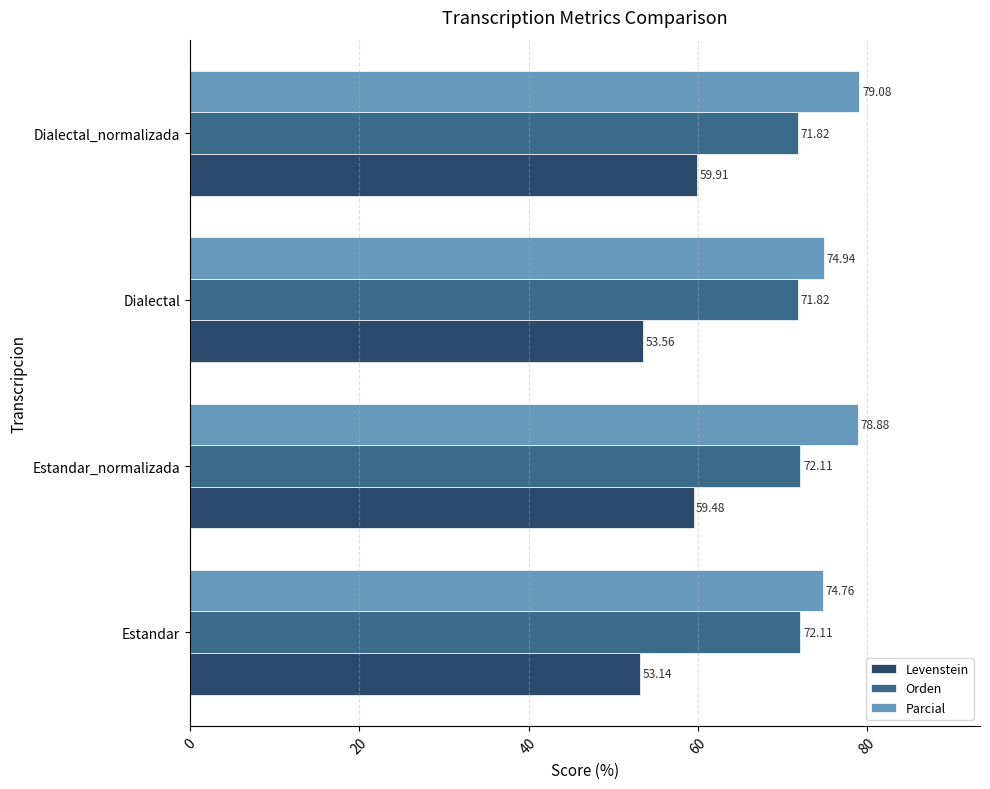

How many series are shown in this chart?

3